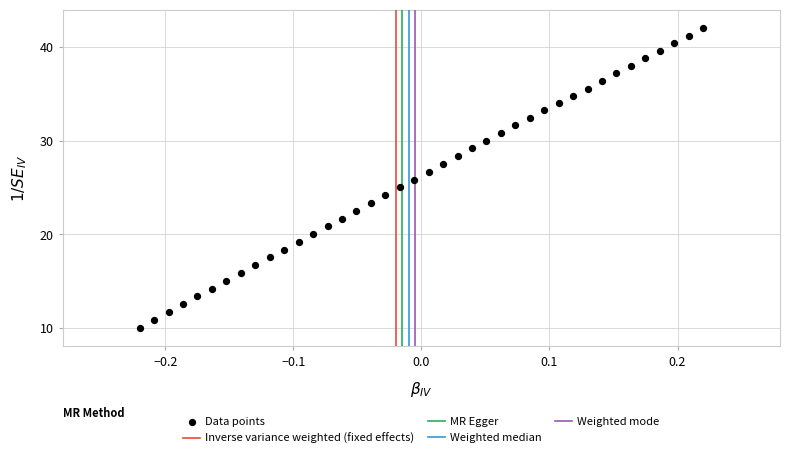

What is the range of Y values (max minus min)?

32.0